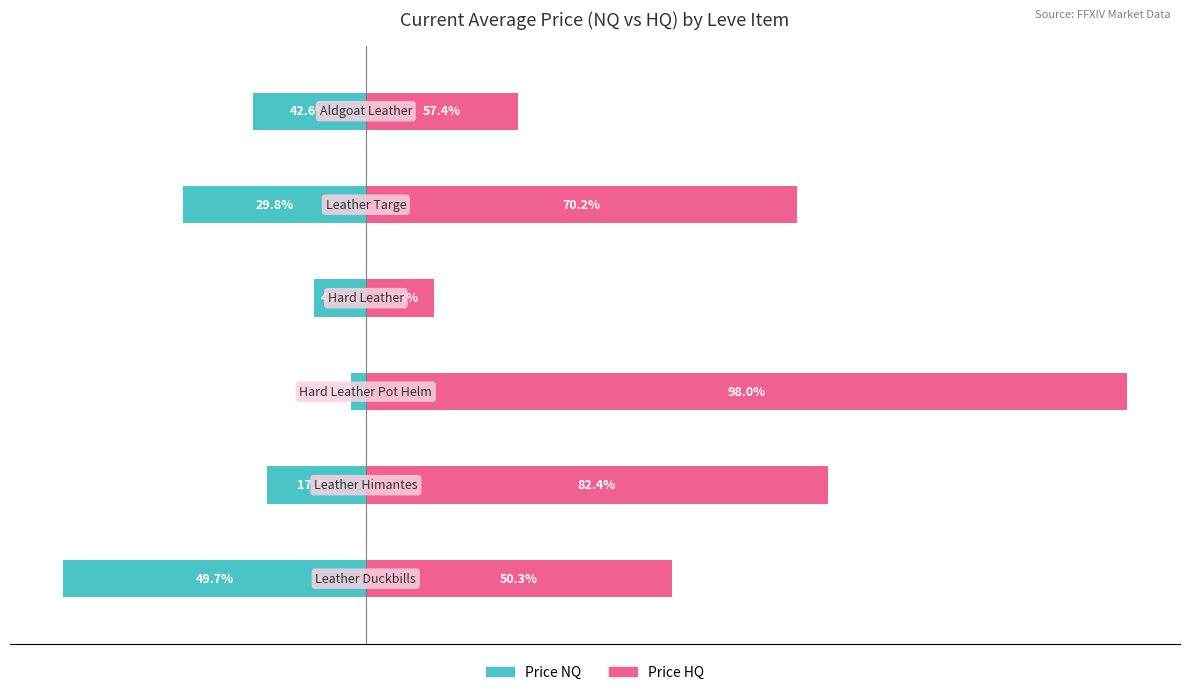

At how many categories does at least one series exceed 880?

5